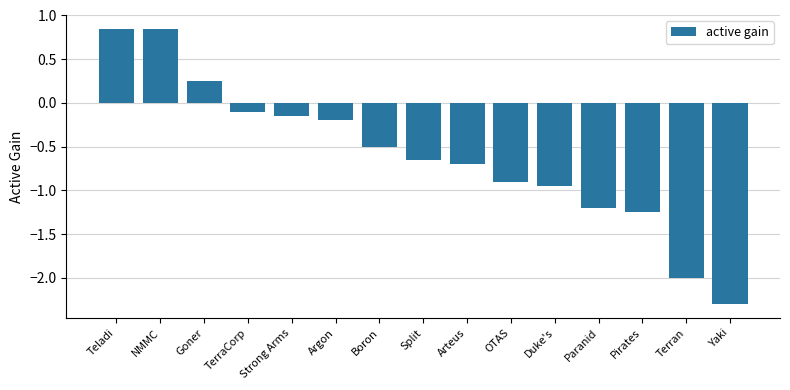

How many positive values are there?

3